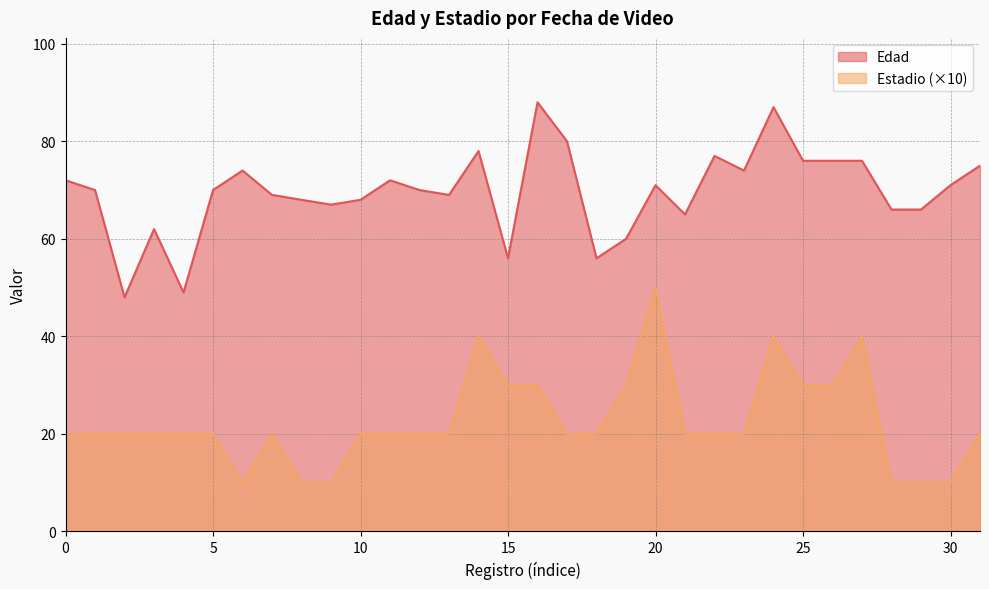

What is the difference between the highest and lowest values at 5?

50